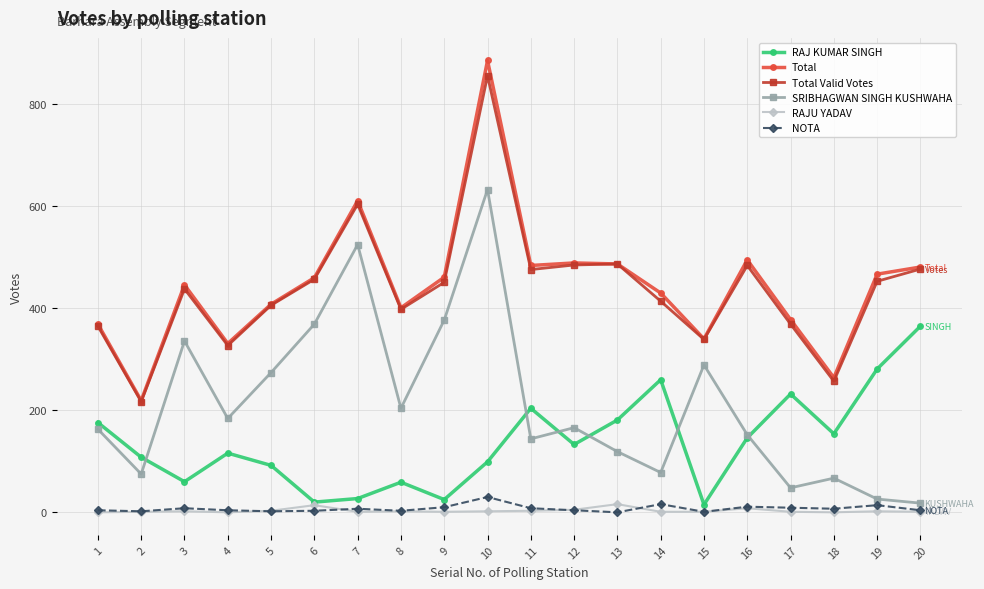

Is the value of Total at 9 greater than the value of NOTA at 11?

Yes